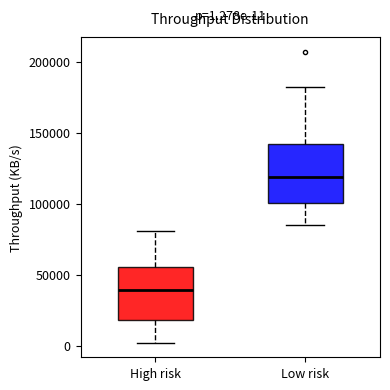

Which box has the highest median line?

Low risk